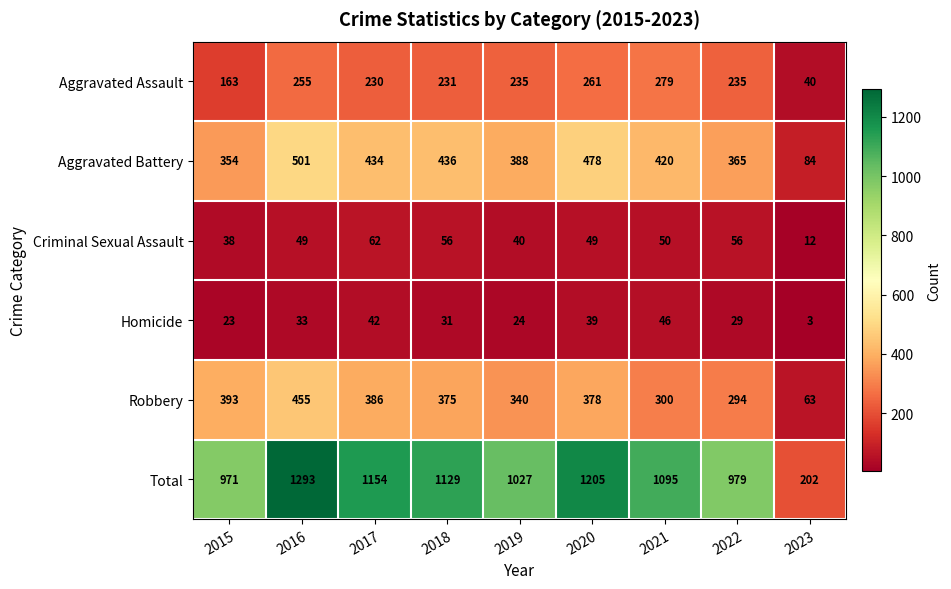

What value does the Aggravated Assault series have at 2018?

231